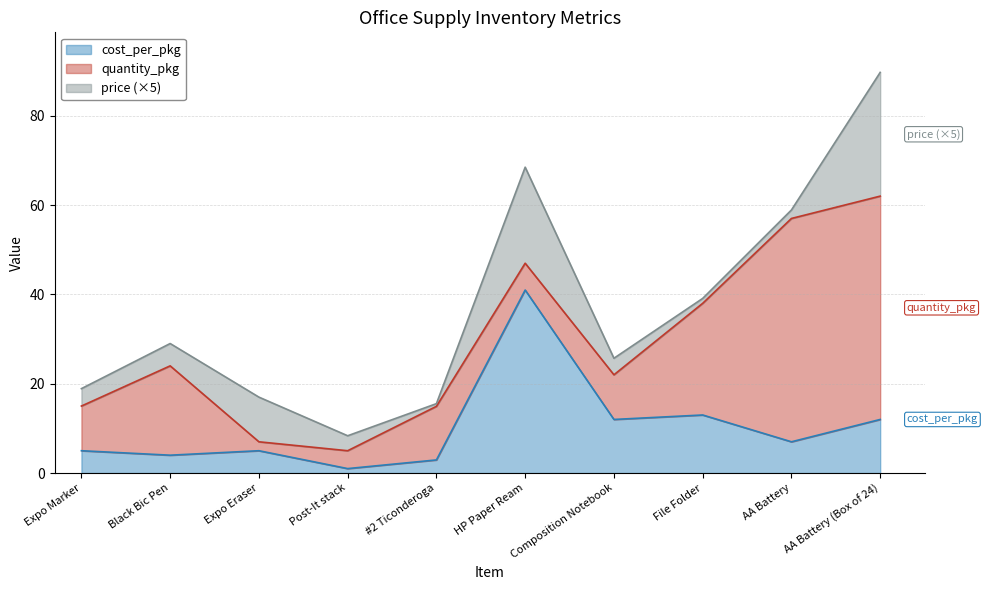

What is the value of the price point at the 10th from the left?

5.5